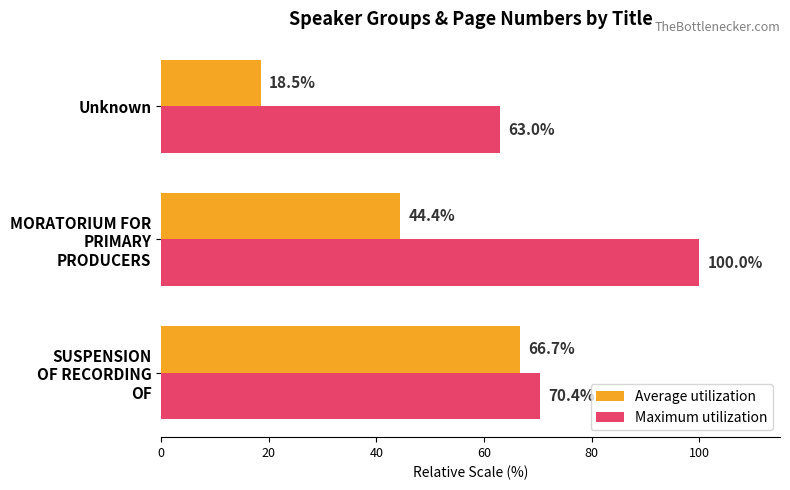

List the labels in order of Maximum utilization value, smallest first.

Unknown, SUSPENSION
OF RECORDING
OF, MORATORIUM FOR
PRIMARY
PRODUCERS